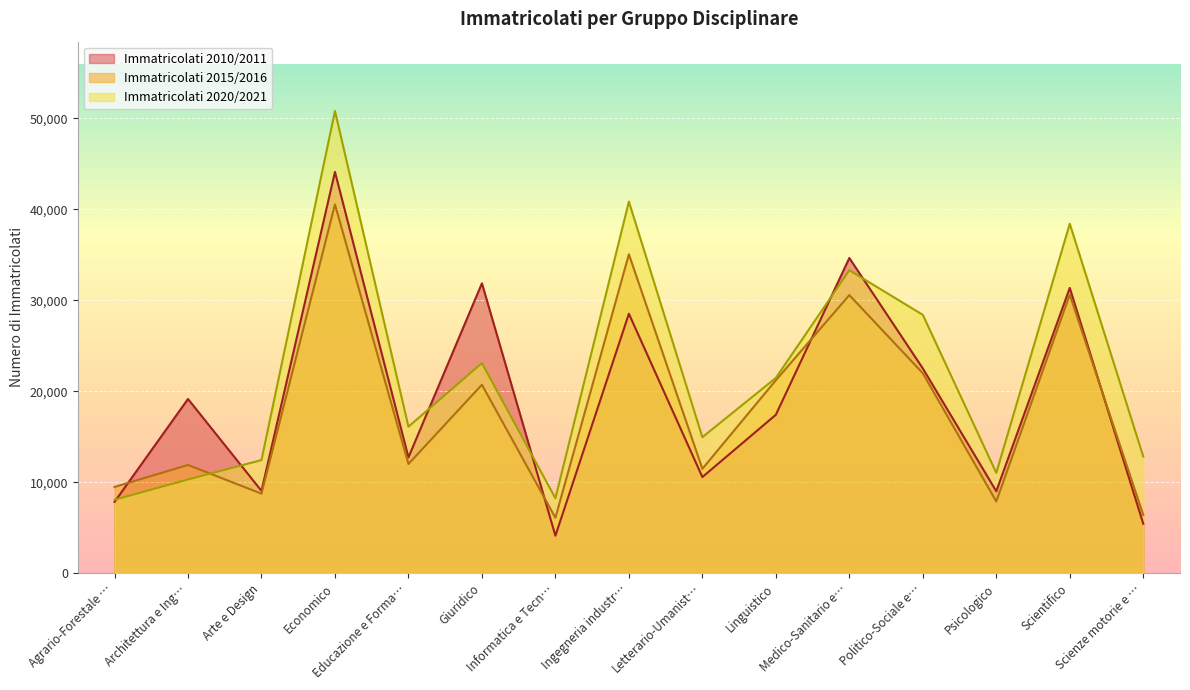

Which series has the largest total across all categories?

Immatricolati 2020/2021